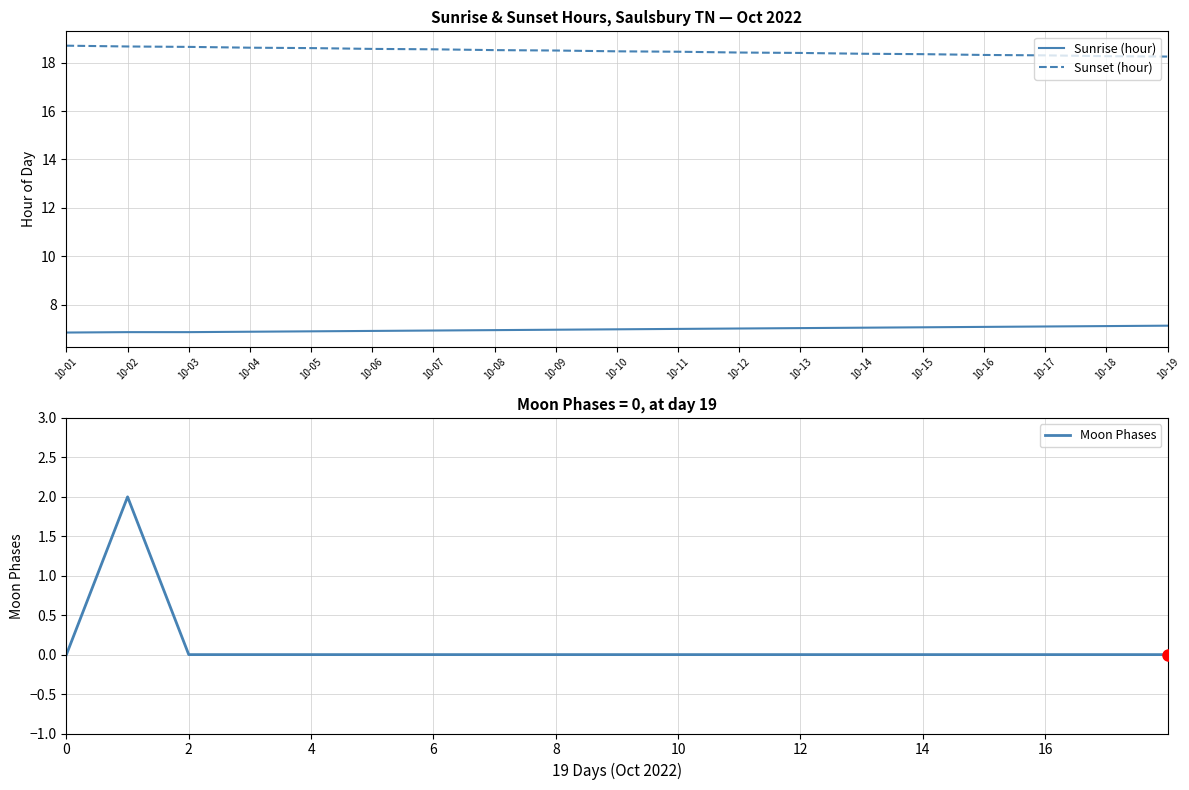

True or false: Sunset (hour) and Sunrise (hour) cross at least once.

False